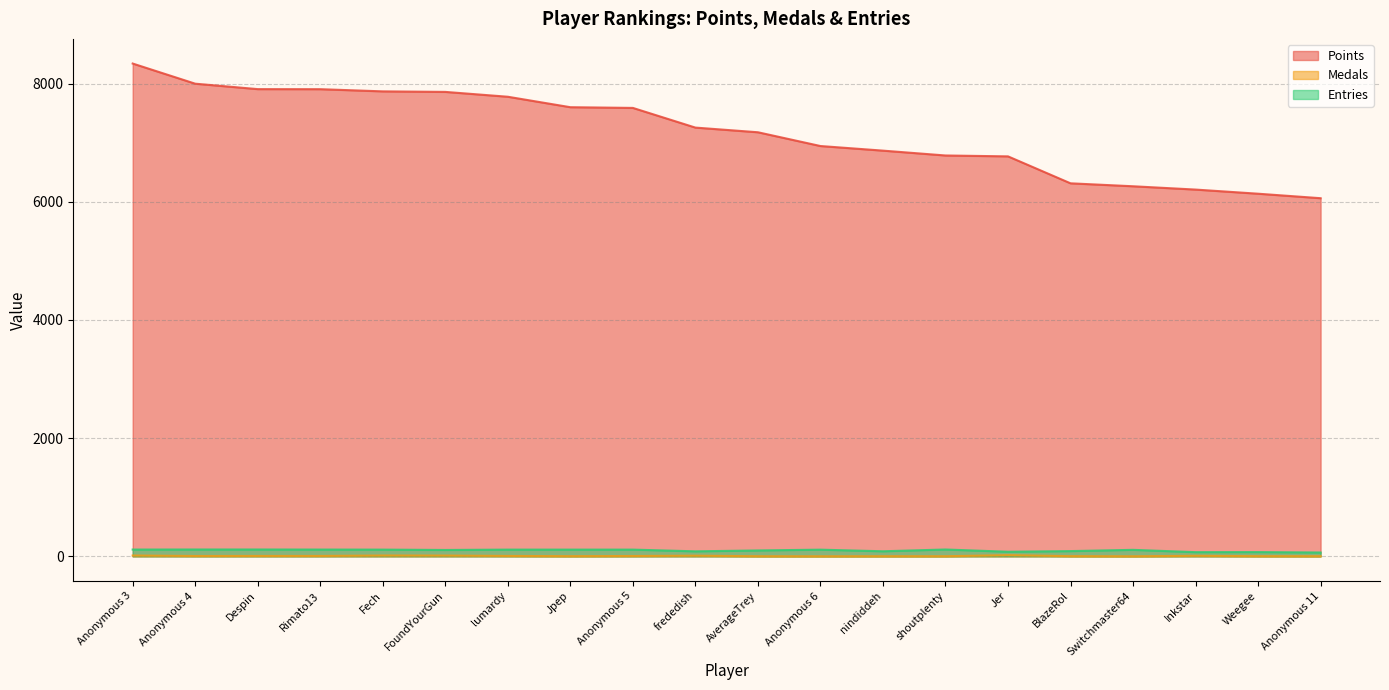

True or false: Medals and Points intersect in this chart.

False